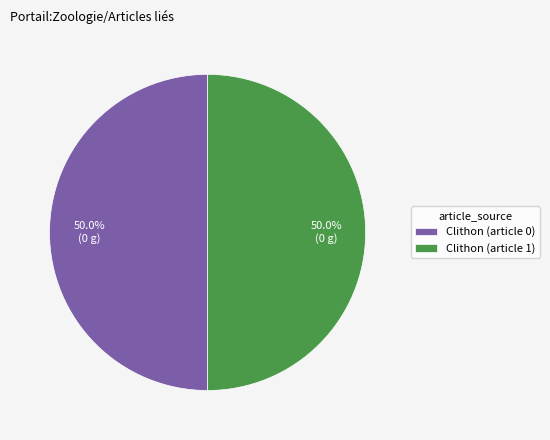

To the nearest percent, what is the difference between the Clithon (article 0) and Clithon (article 1) slice percentages?

0%